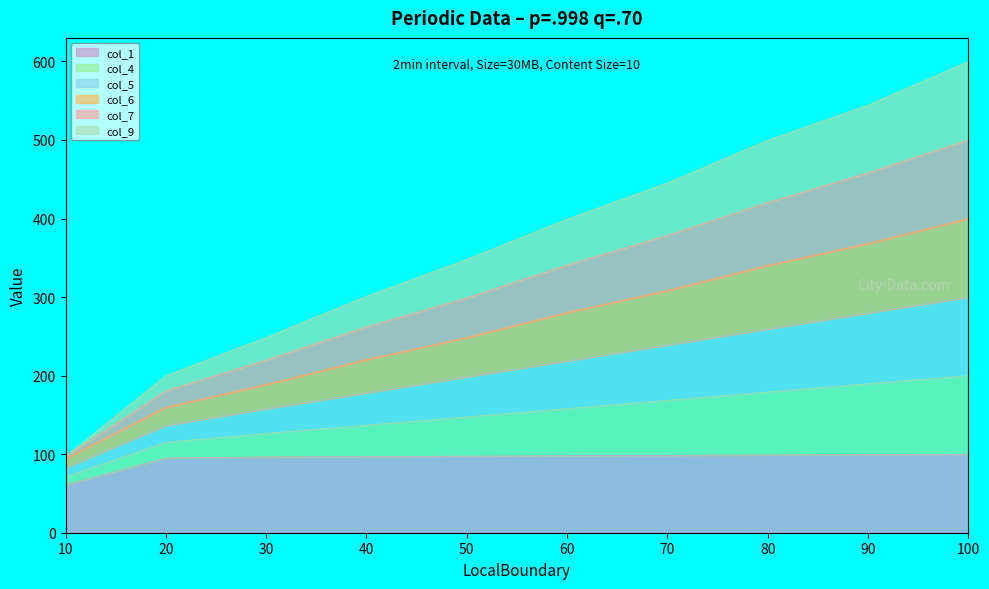

What is the maximum value for col_1?

100.0